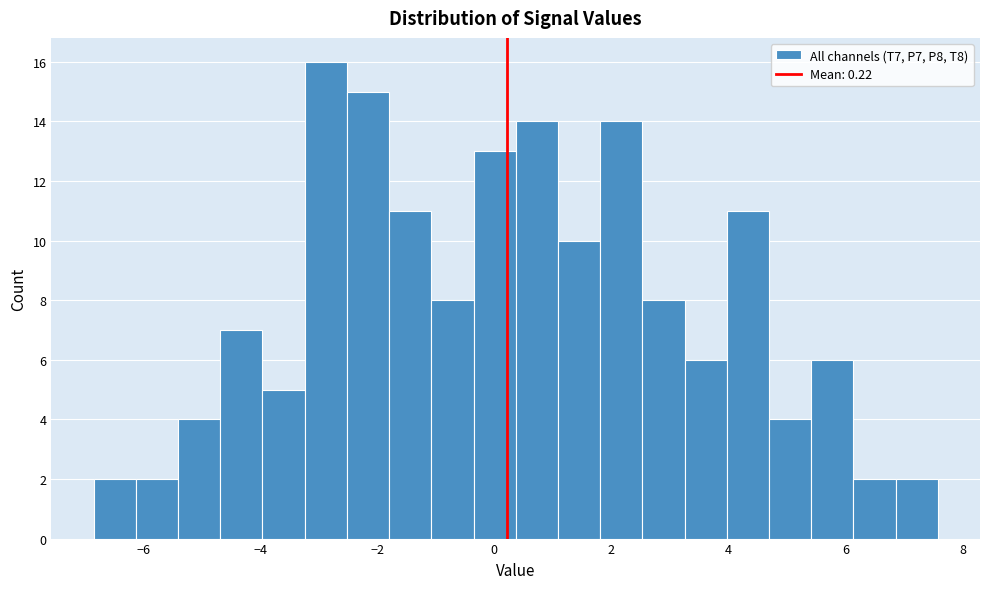

Around what value on the x-axis is the tallest bar? Give the approximate position of its centre, as read against the axis.

-2.8